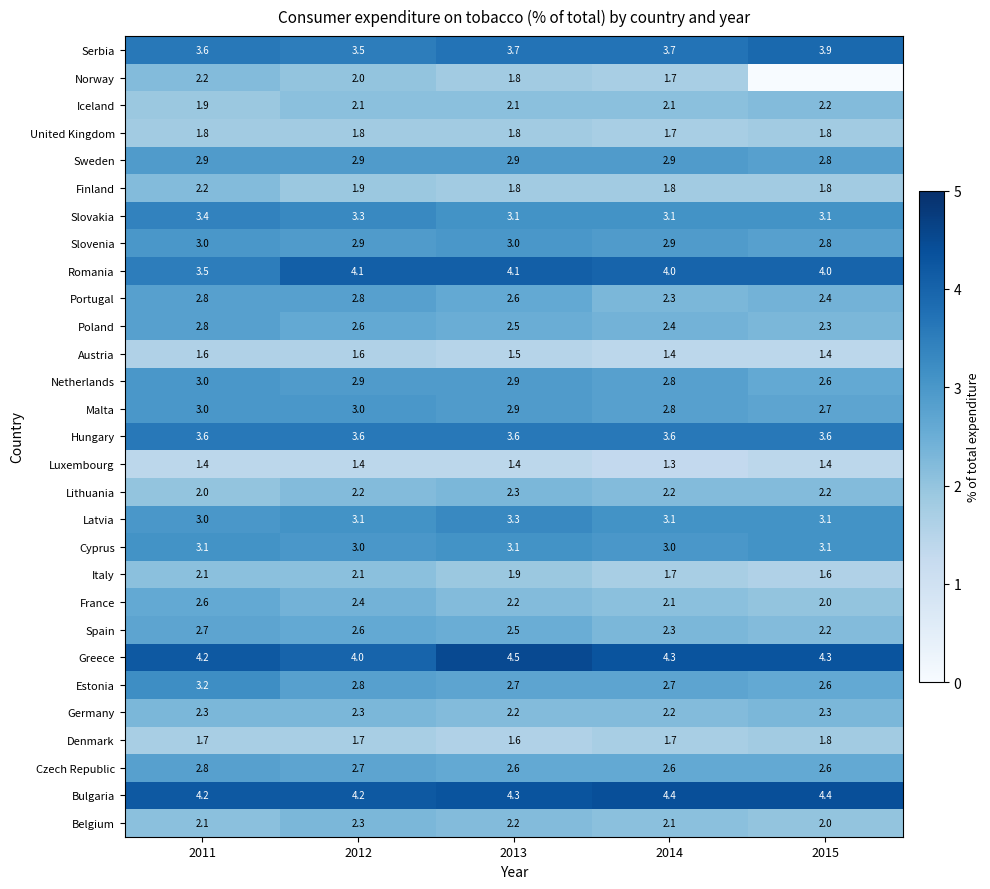

What is the average value of the Belgium series?

2.1